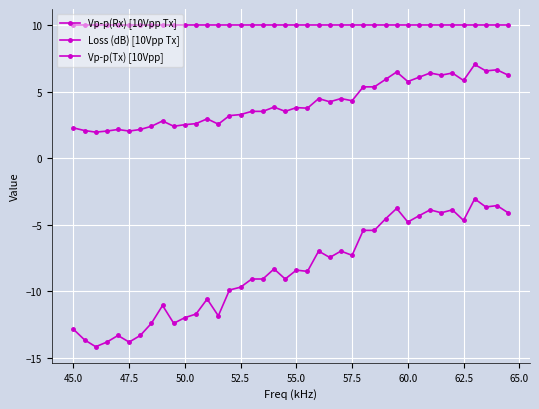

What is the value of the Vp-p(Rx) [10Vpp Tx] point at the 4th from the left?

2.0